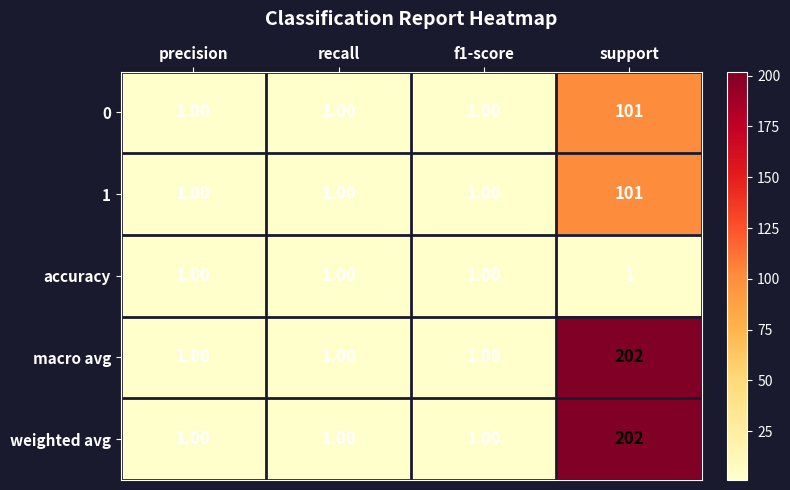

What is the spread (max minus min) of values at support?

201